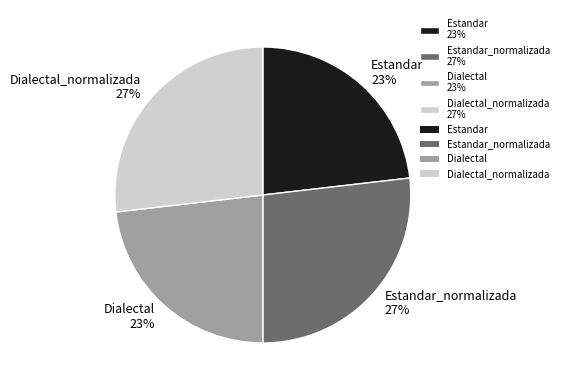

Which has a higher value, Estandar 23% or Estandar_normalizada 27%?

Estandar_normalizada 27%